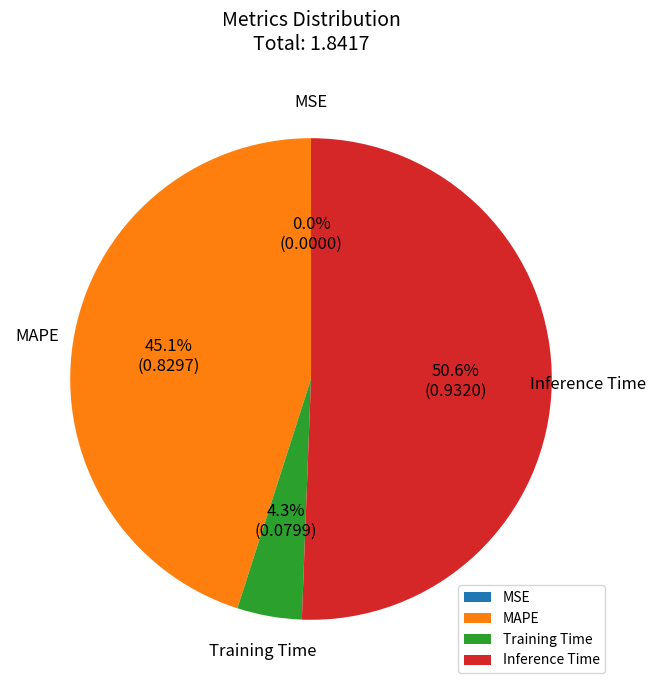

Is the sum of Training Time and Inference Time greater than half?

Yes